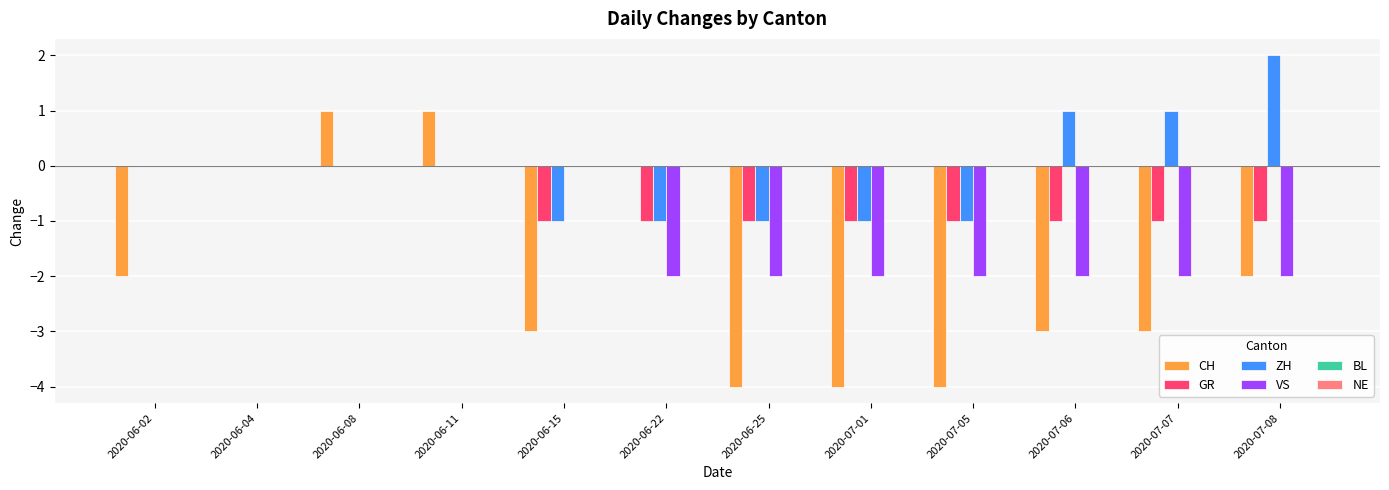

Which series has the largest total across all categories?

ZH